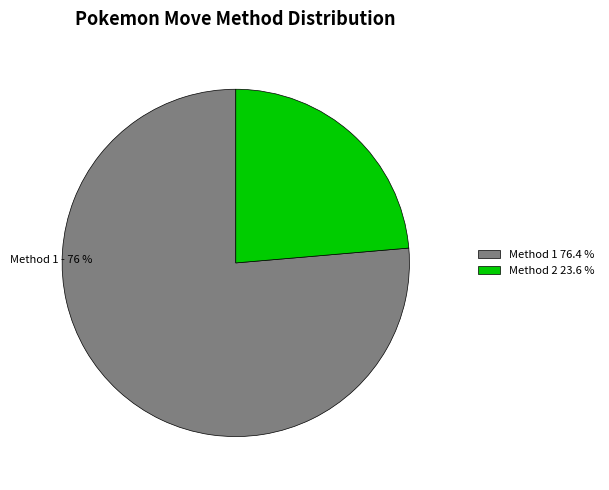

Does any single category account for the majority?

Yes